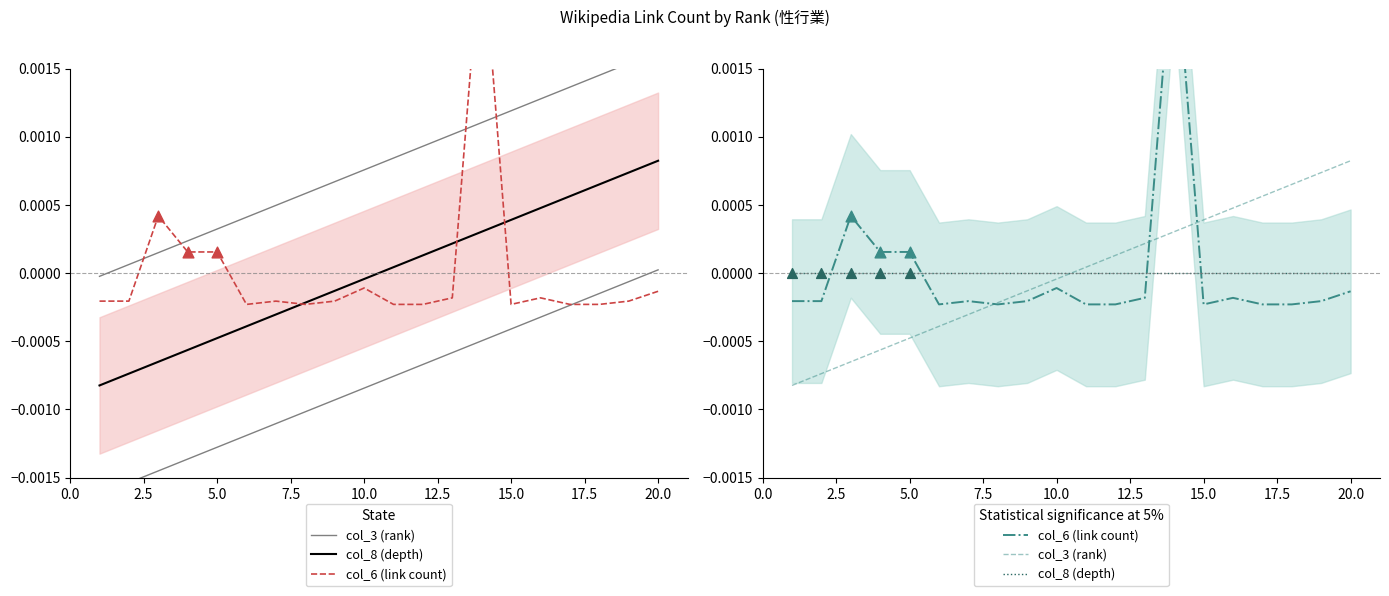

Which series has the widest spread of Y values?

col_6 (link count)